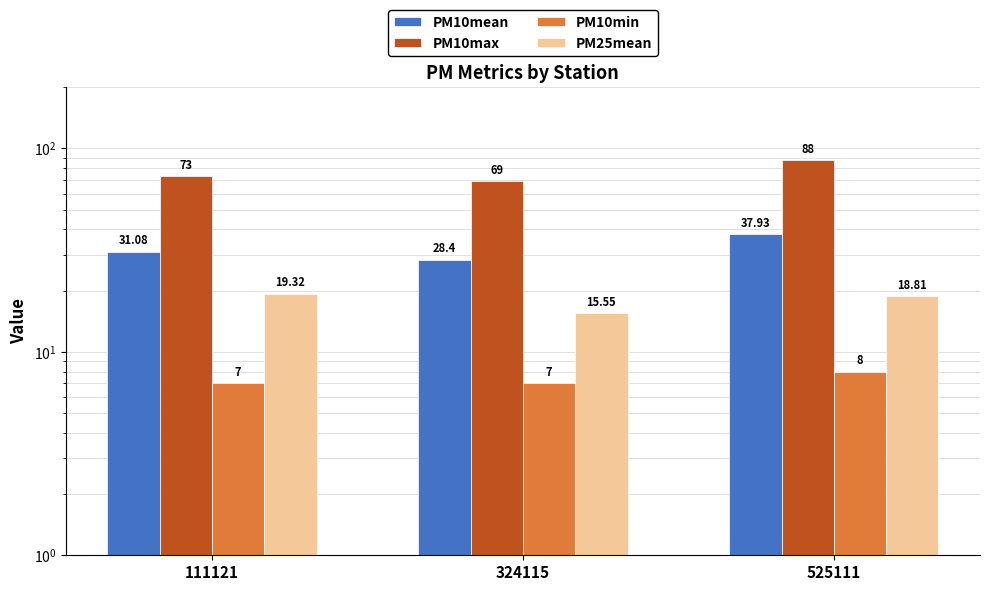

What is the value of the PM10mean bar at the 2nd from the left?

28.4